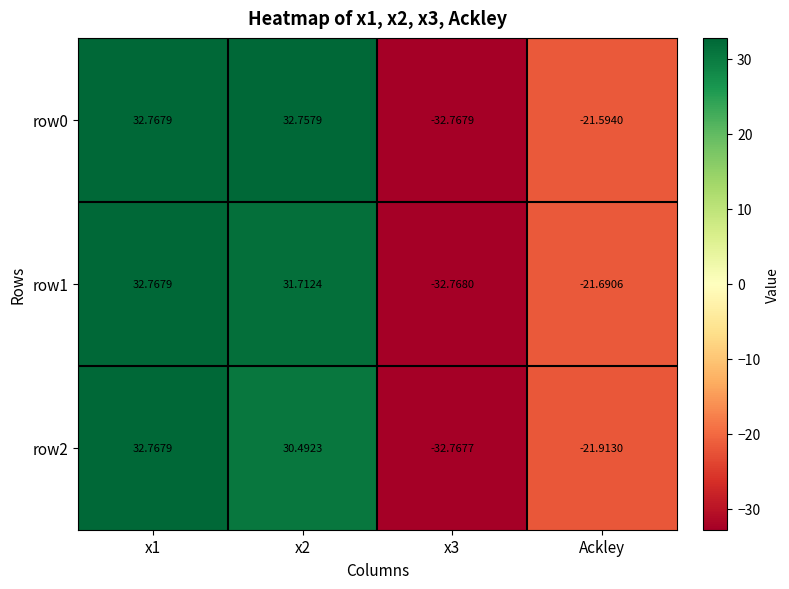

Where is row1 nearest to the value 0?

Ackley